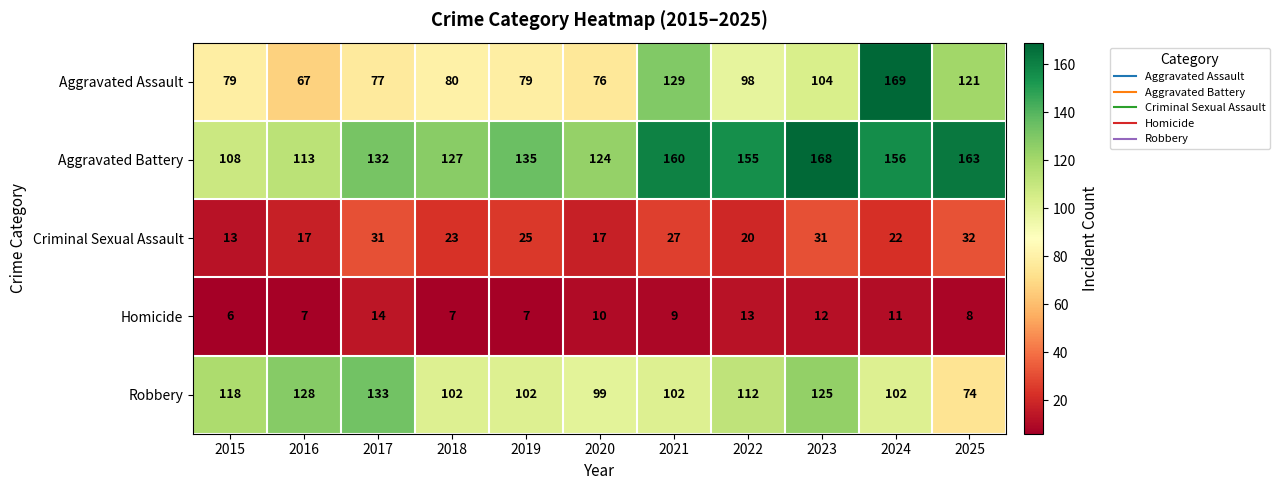

At which label does Robbery first exceed 102?

2015